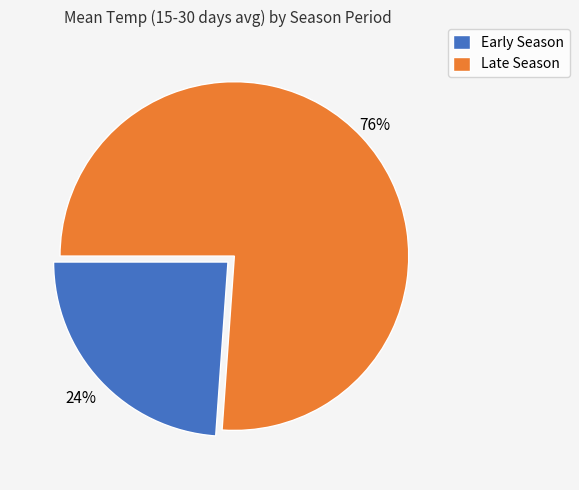

Is there a majority slice in this chart?

Yes